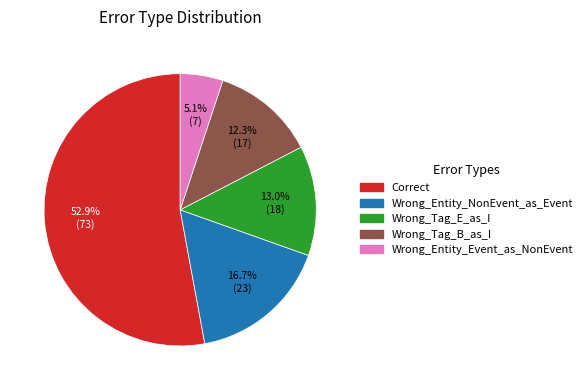

True or false: Correct accounts for 64% of the total.

False